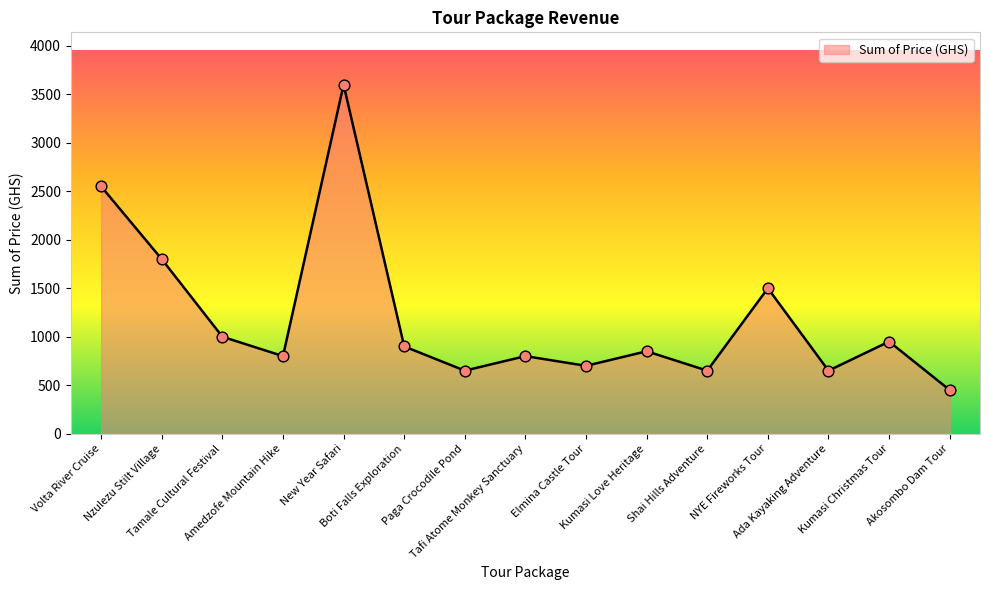

Between Tamale Cultural Festival and Nzulezu Stilt Village, which is larger?

Nzulezu Stilt Village